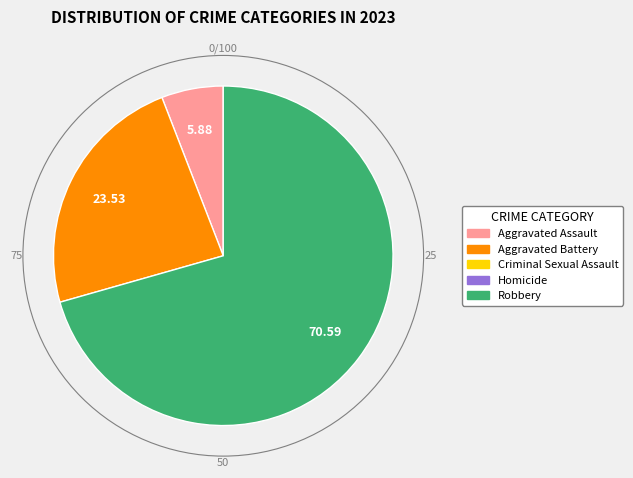

Is there a majority slice in this chart?

Yes